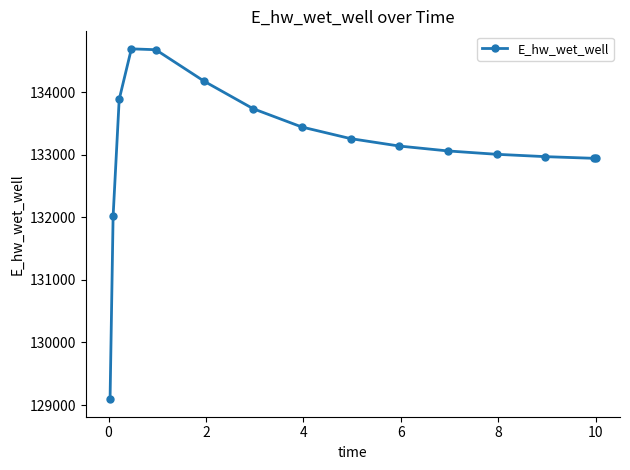

What is the difference between the maximum and second lowest values?

2676.7